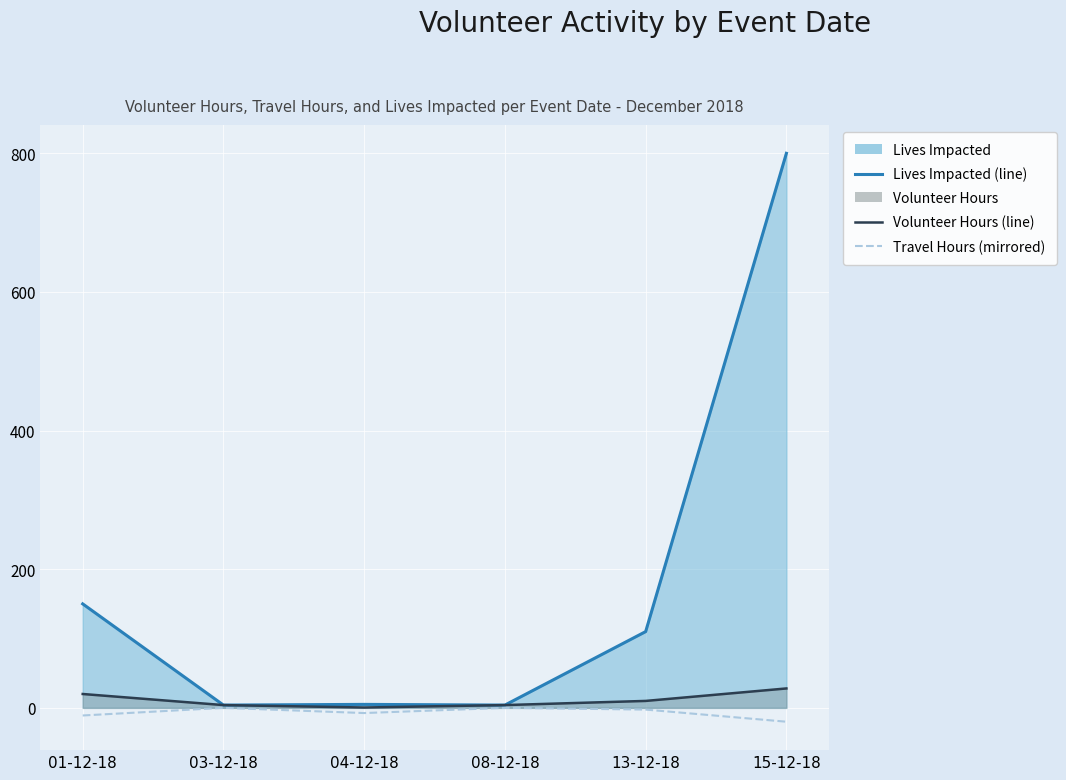

What is the sum of all Travel Hours (mirrored) values?

-41.0